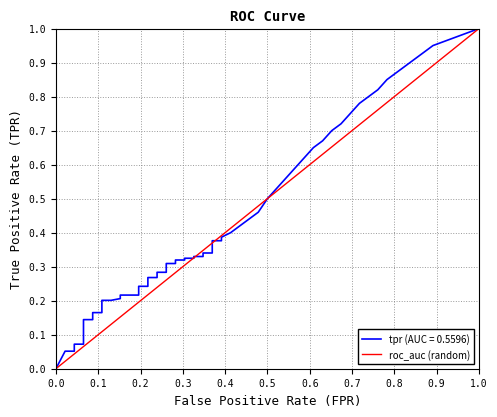

What is the change in value from 0.0 to 1.0?

+1